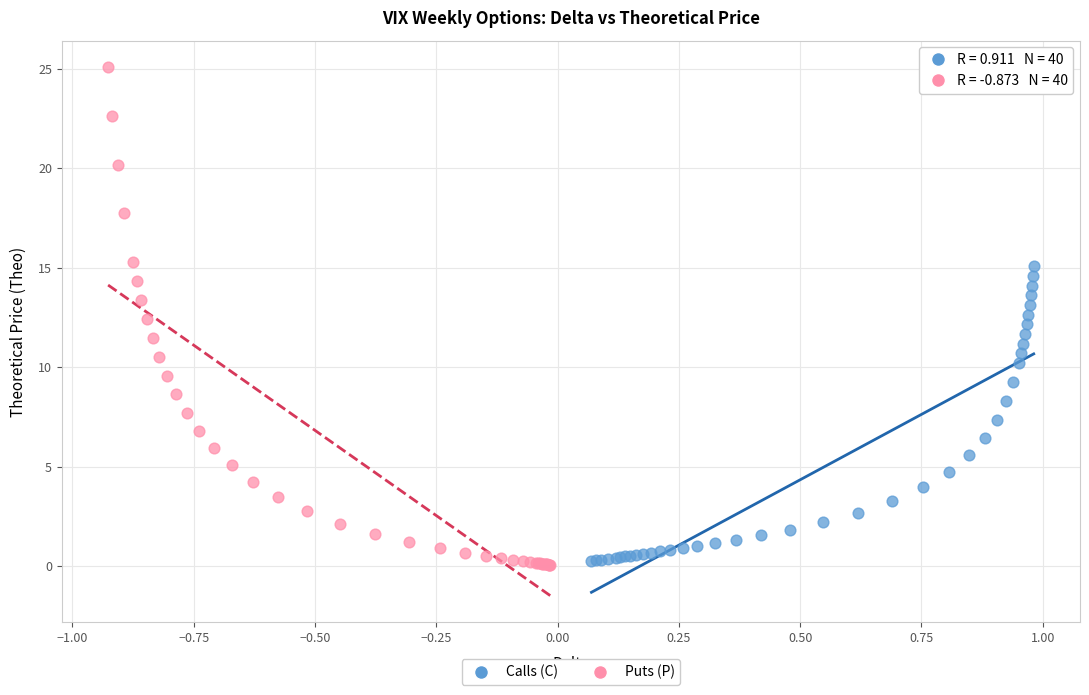

Which series has the largest Y range (max minus min)?

Puts (P)